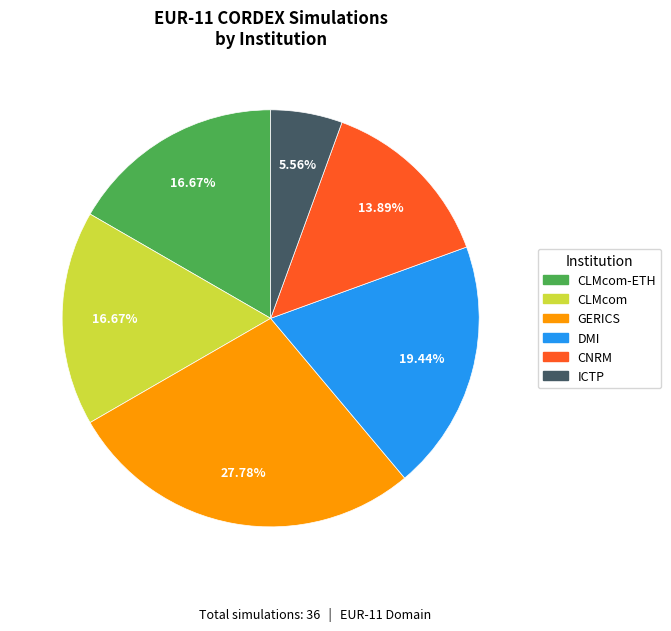

Count the number of slices in the pie.

6